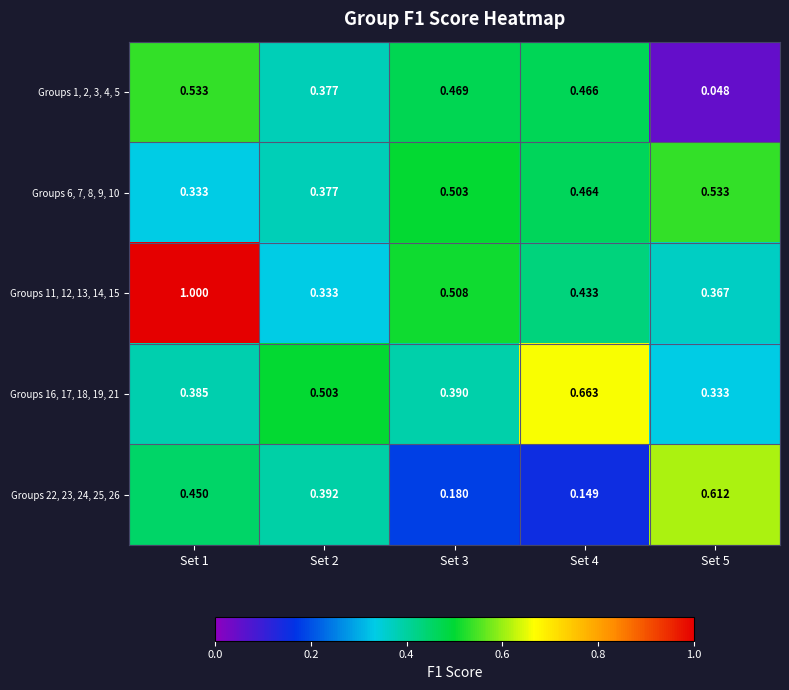

Is the value of Groups 16, 17, 18, 19, 21 at Set 2 greater than the value of Groups 11, 12, 13, 14, 15 at Set 3?

No